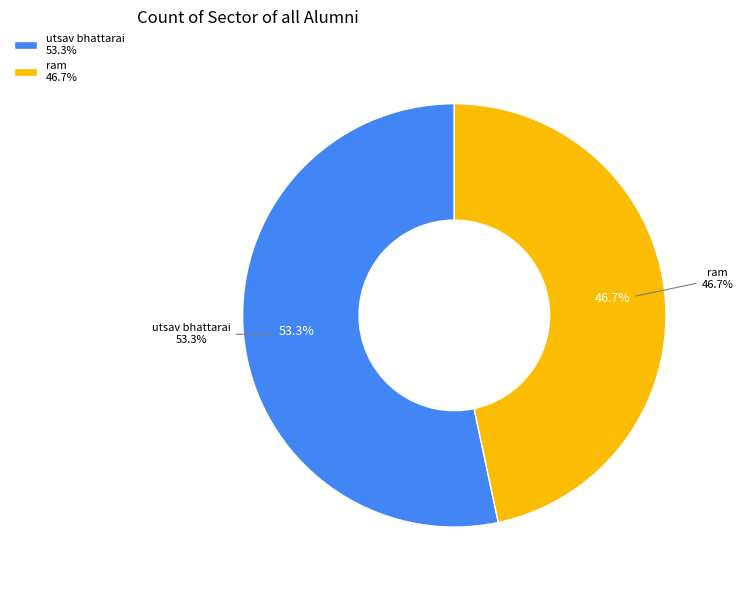

What is the ratio of the value at ram to the value at utsav bhattarai?

0.9